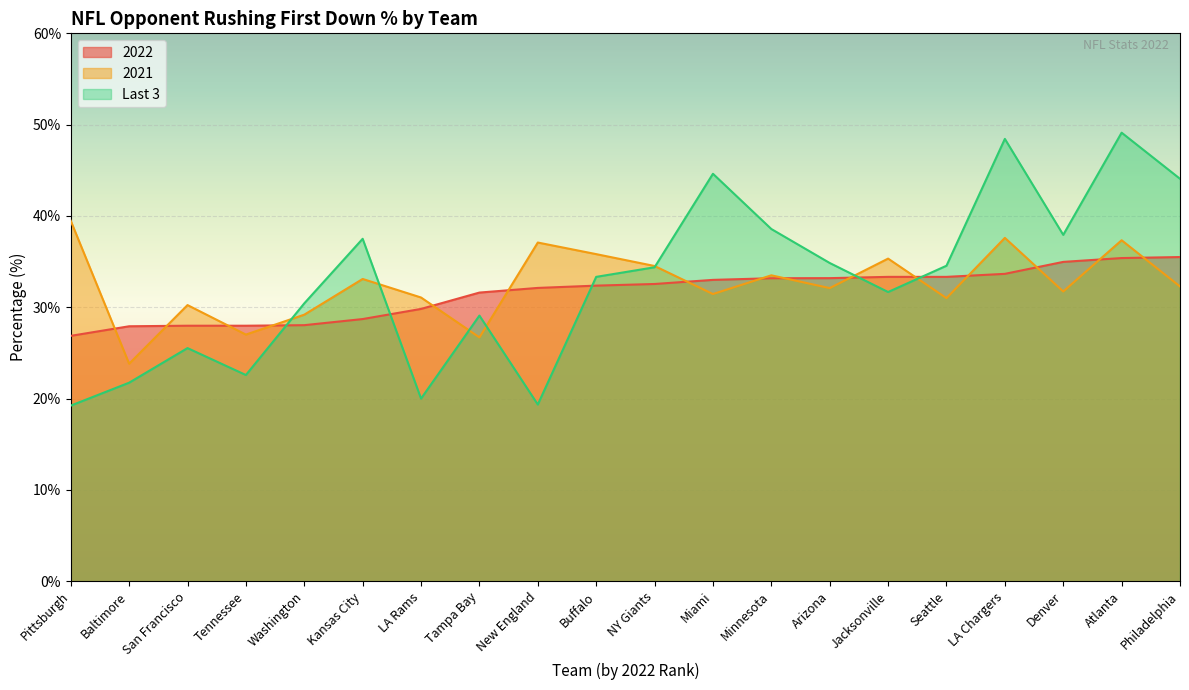

Where is the first local minimum for 2021?

Baltimore